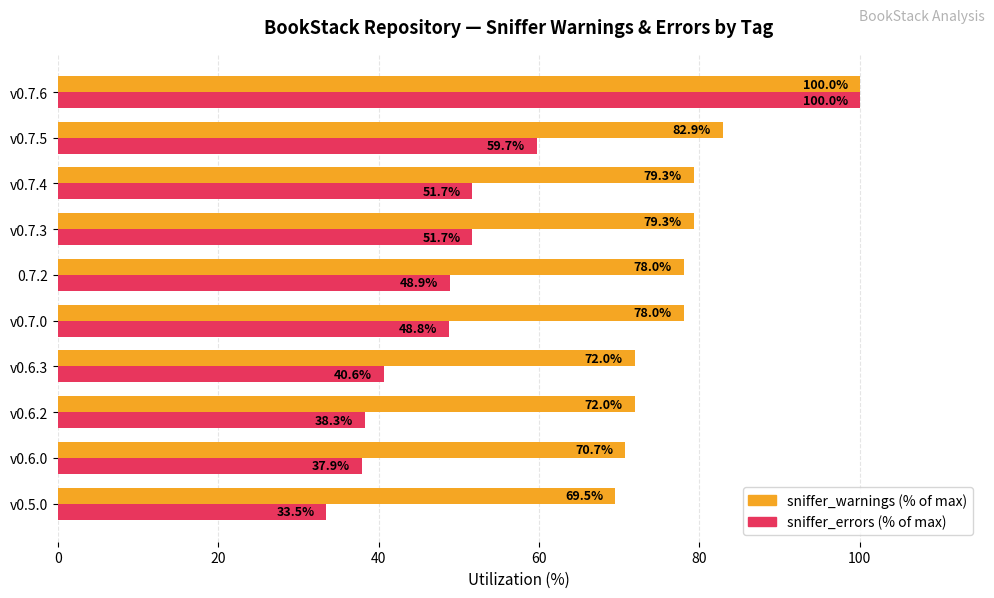

Which label corresponds to the largest value in the chart?

v0.7.6